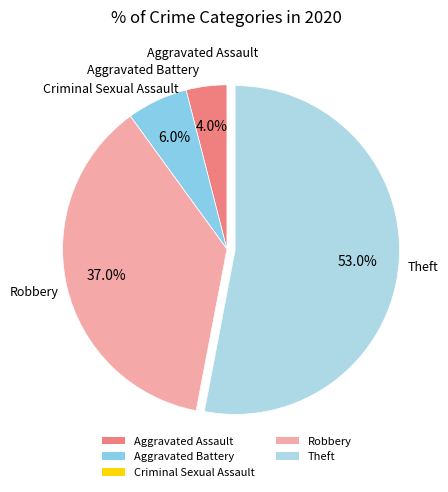

What is the largest slice in the pie chart?

Theft